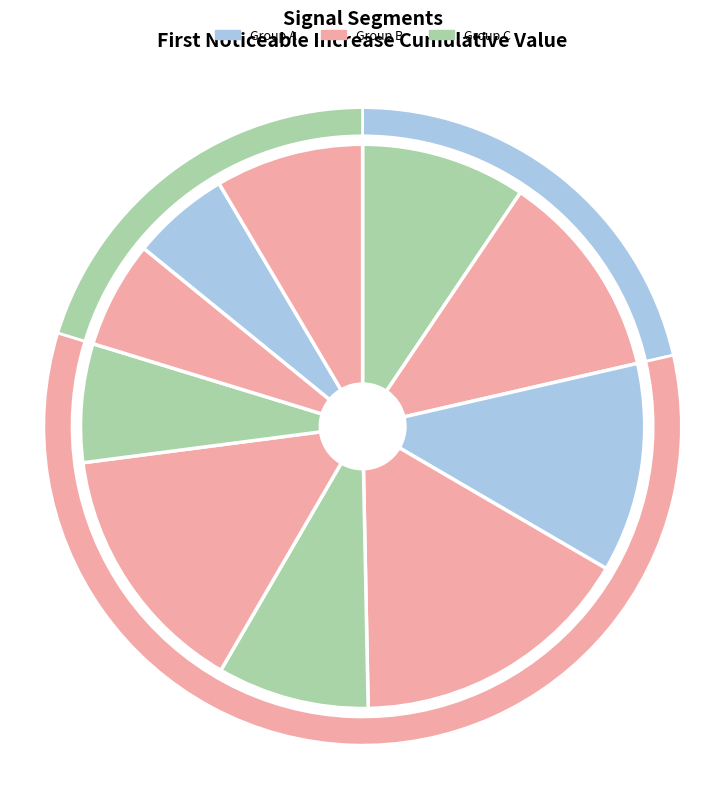

The signal segment 5 slice represents 2% of the pie. True or false?

False